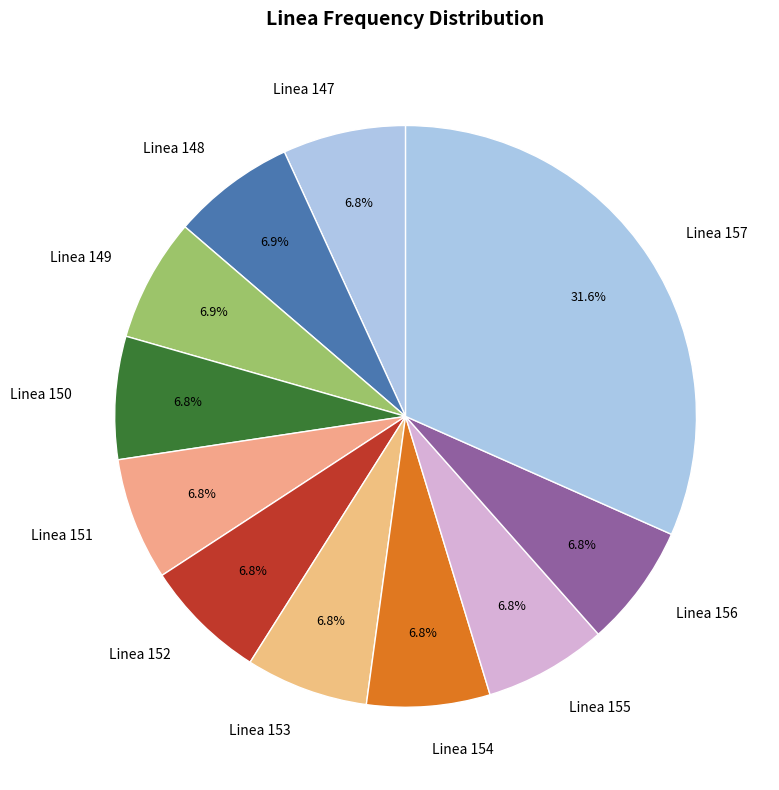

Count the number of slices in the pie.

11